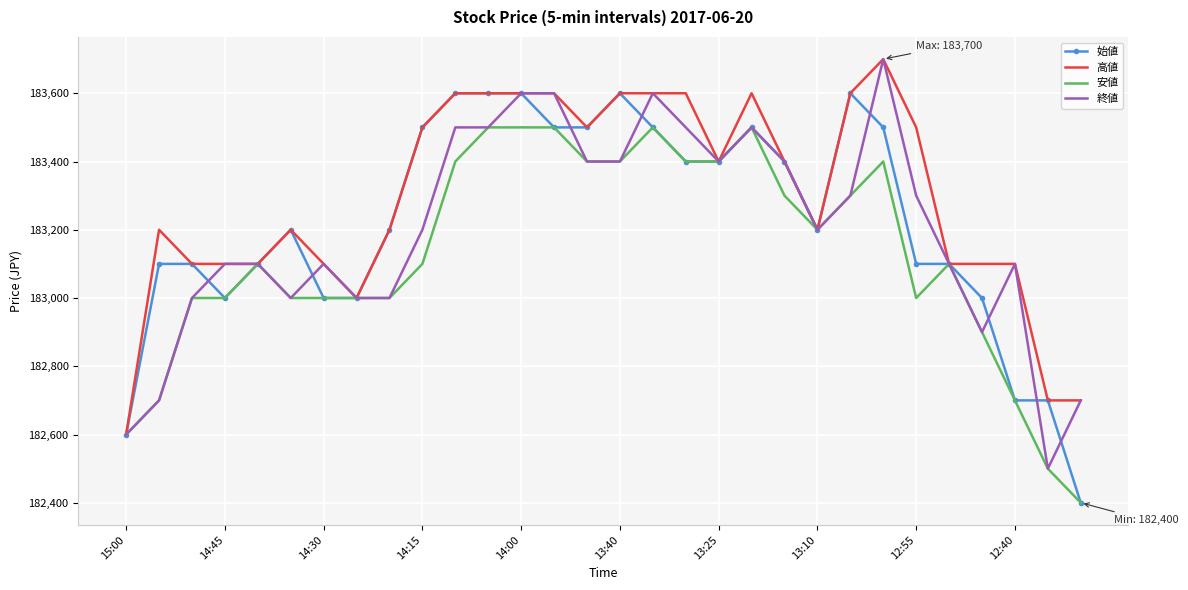

What is the minimum value for 終値?

182500